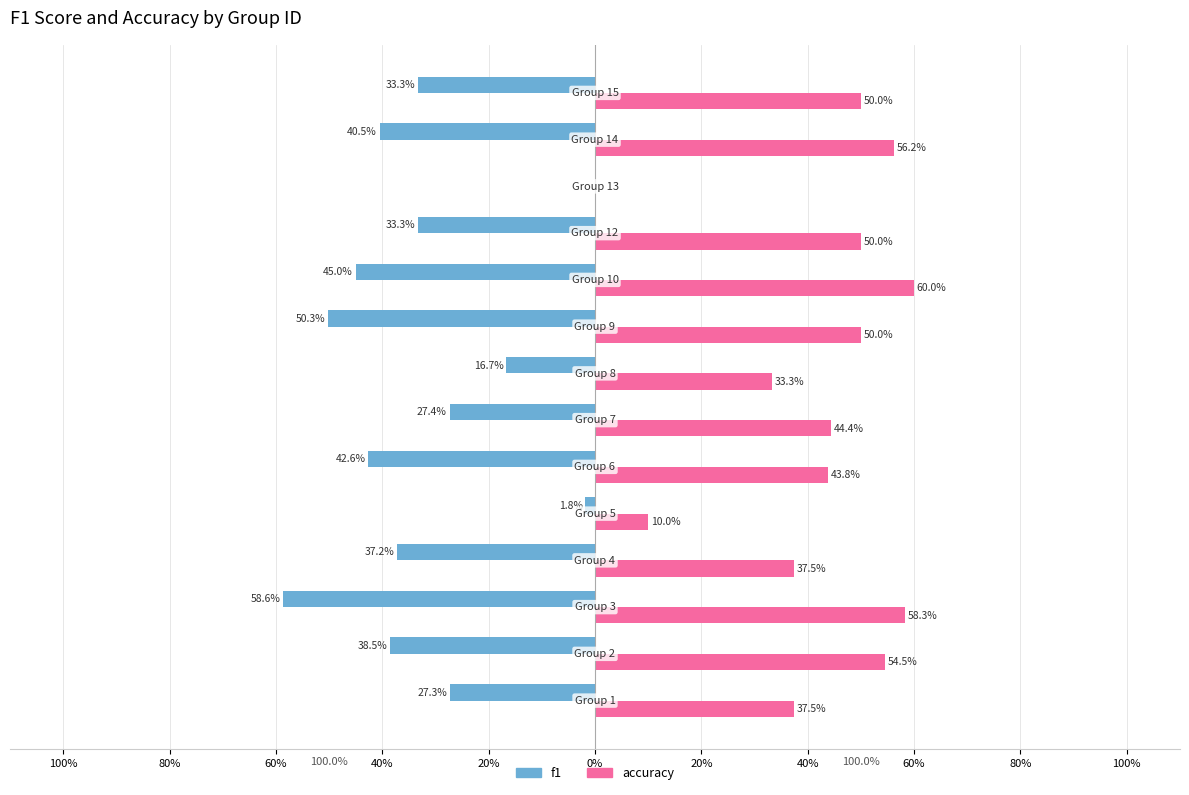

What are all the series names shown in the legend?

f1, accuracy